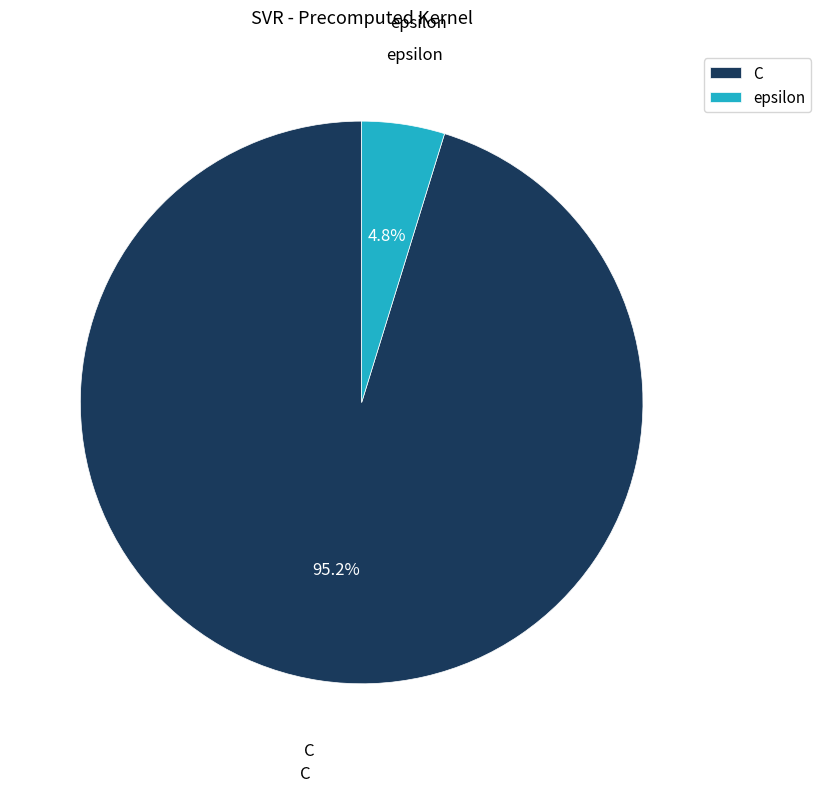

How many segments does this pie chart have?

2